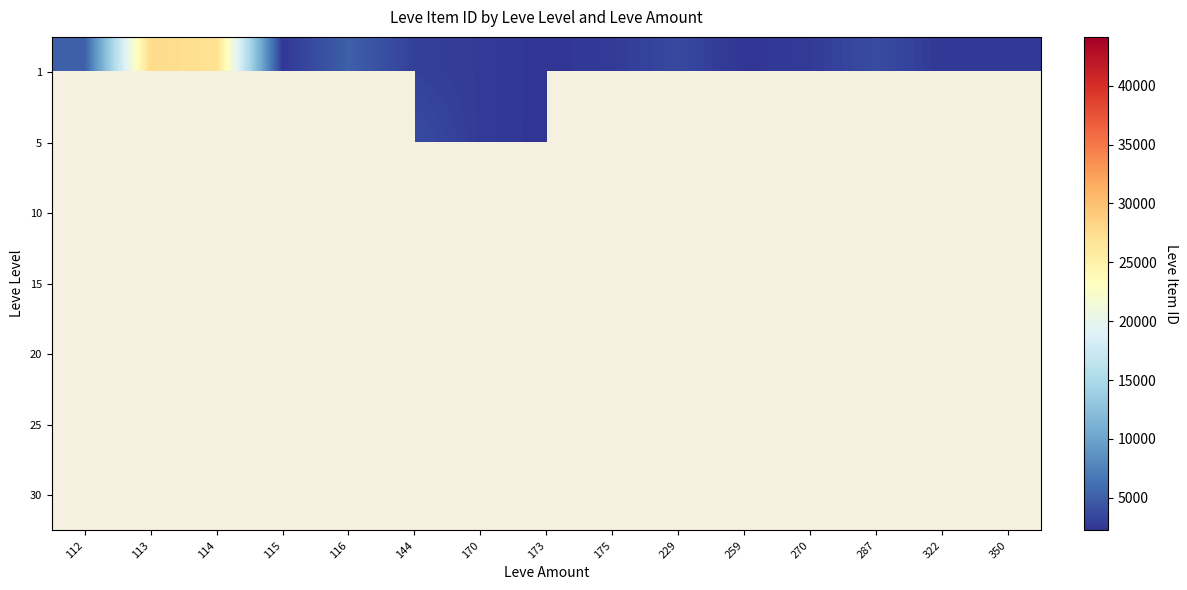

Which series changed the most between 270 and 287?

1